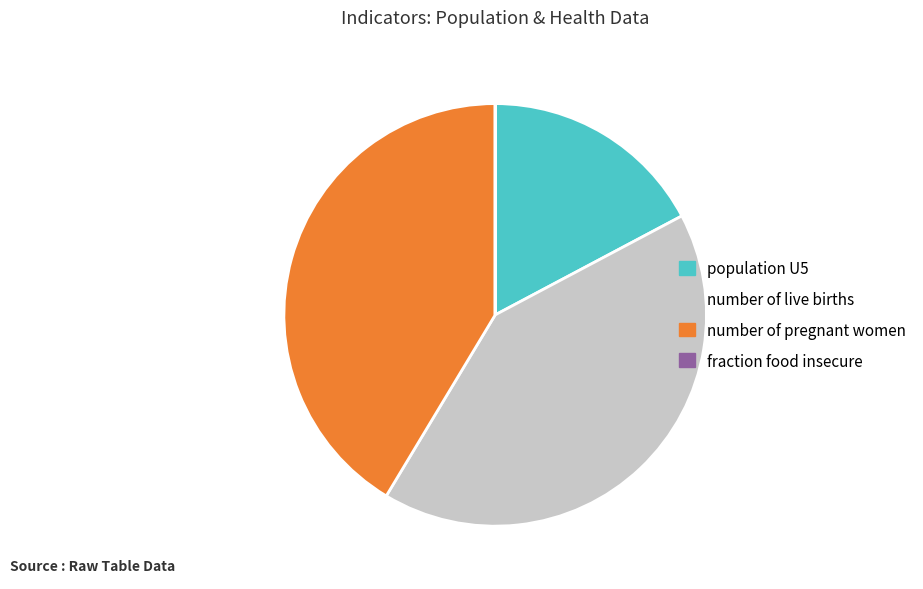

Between number of pregnant women and population U5, which is larger?

number of pregnant women